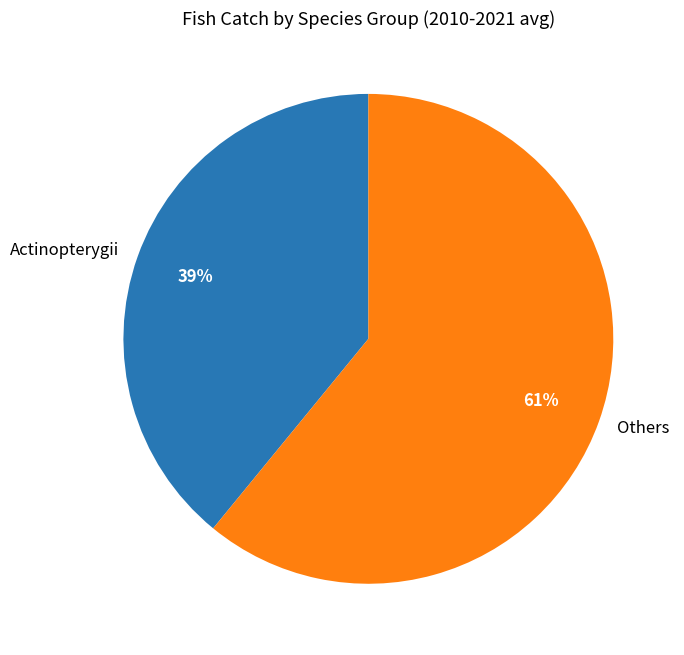

What percentage is the Actinopterygii slice, to the nearest percent?

39%